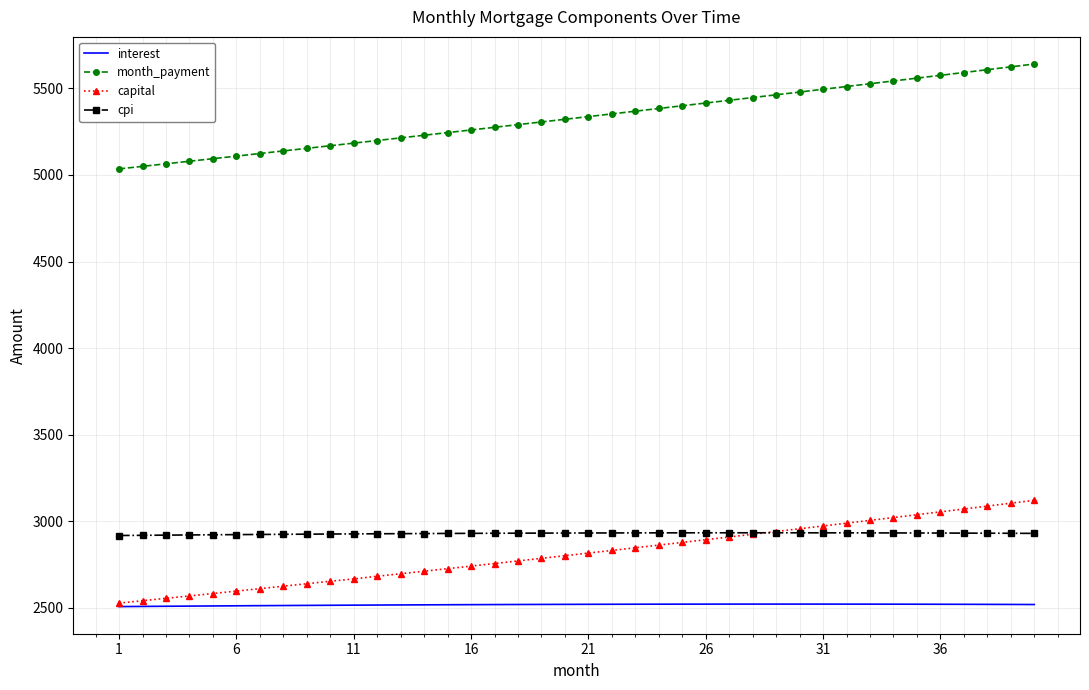

True or false: interest and cpi intersect in this chart.

False